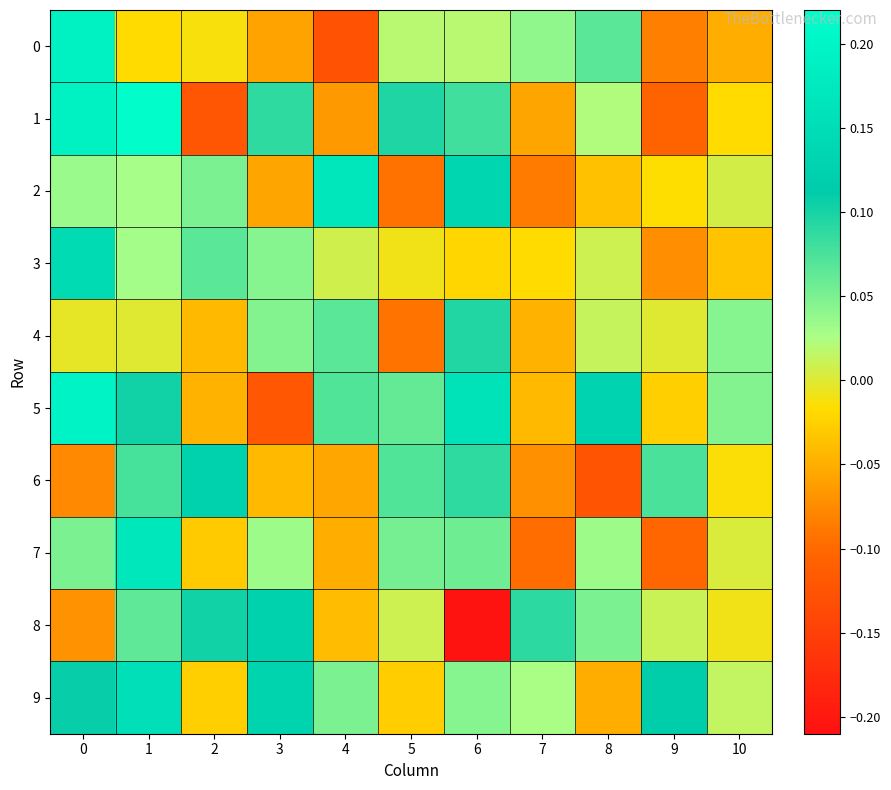

Which category has the highest value across all series?

1